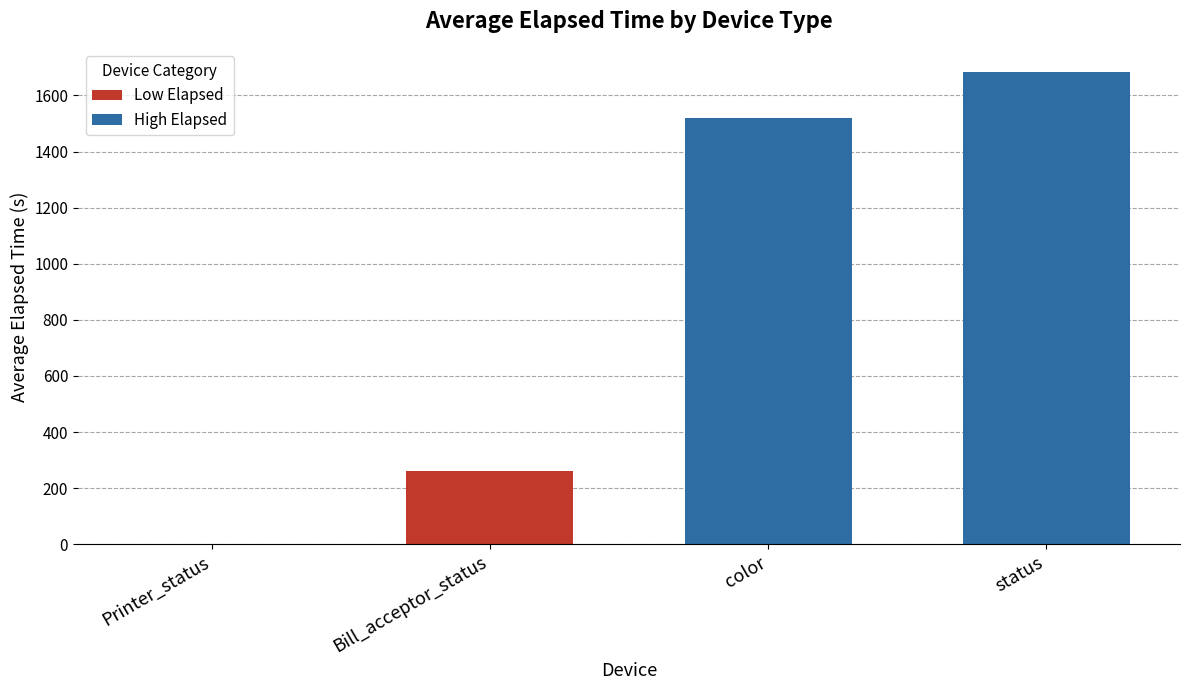

What is the greatest value displayed?

1682.2